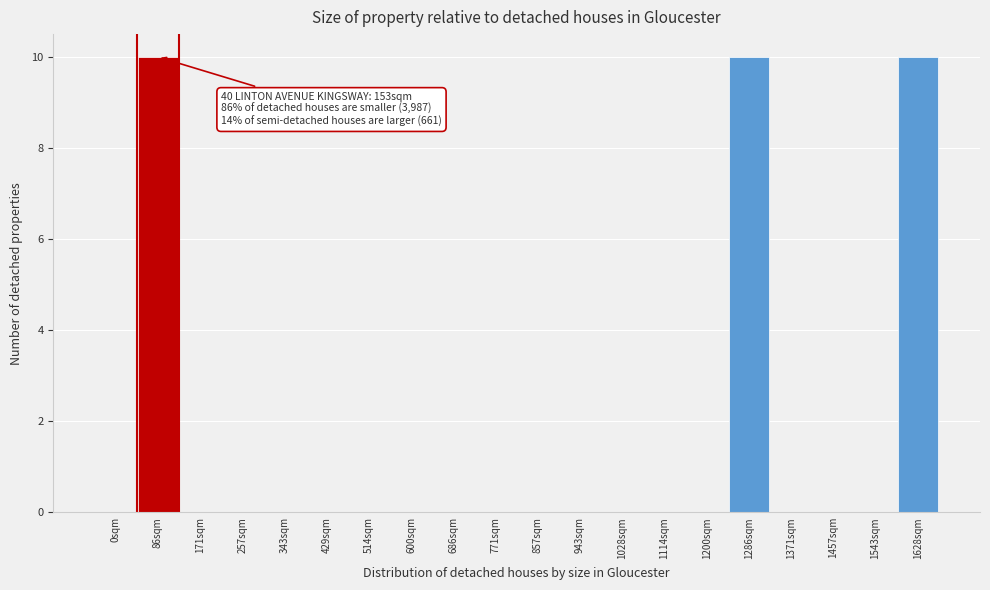

Reading left to right, transcribe all the data shown in this chart.

0sqm=0	86sqm=10	171sqm=0	257sqm=0	343sqm=0	429sqm=0	514sqm=0	600sqm=0	686sqm=0	771sqm=0	857sqm=0	943sqm=0	1028sqm=0	1114sqm=0	1200sqm=0	1286sqm=10	1371sqm=0	1457sqm=0	1543sqm=0	1628sqm=10